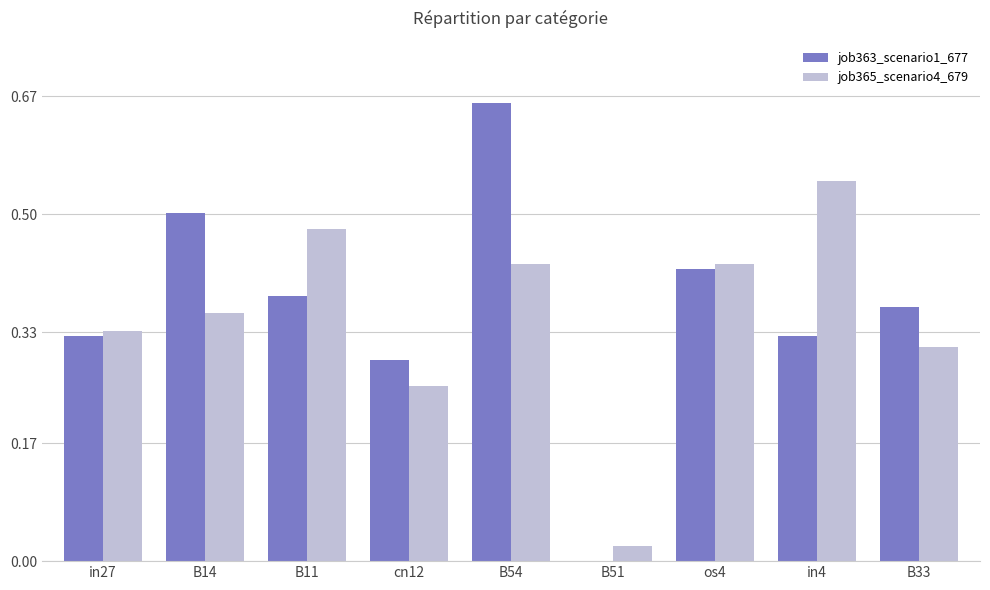

The job365_scenario4_679 series shows 0.2 at B11. True or false?

False